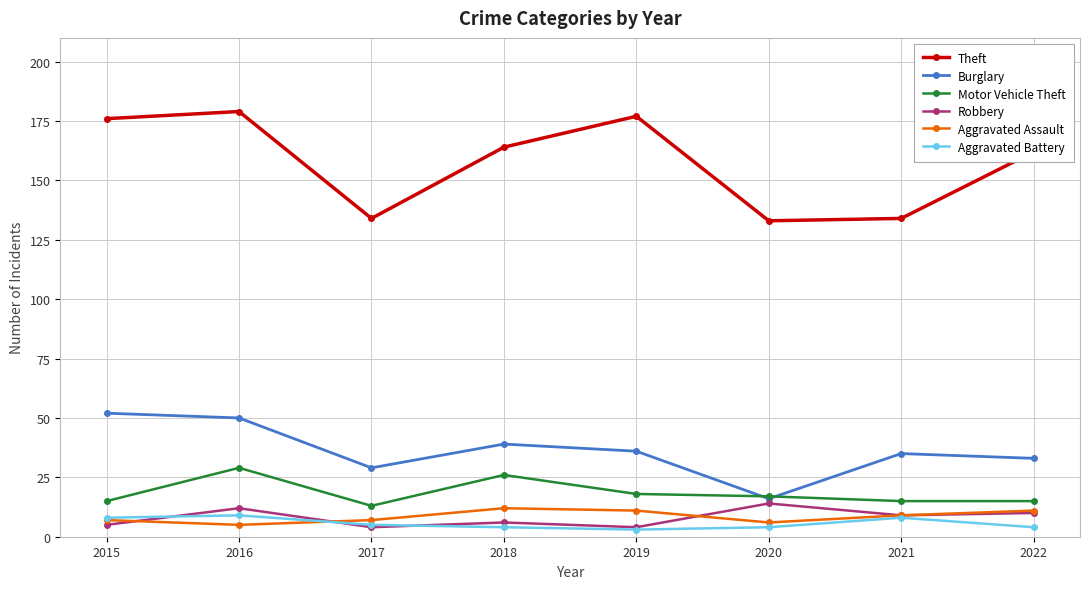

At how many categories does at least one series exceed 73?

8